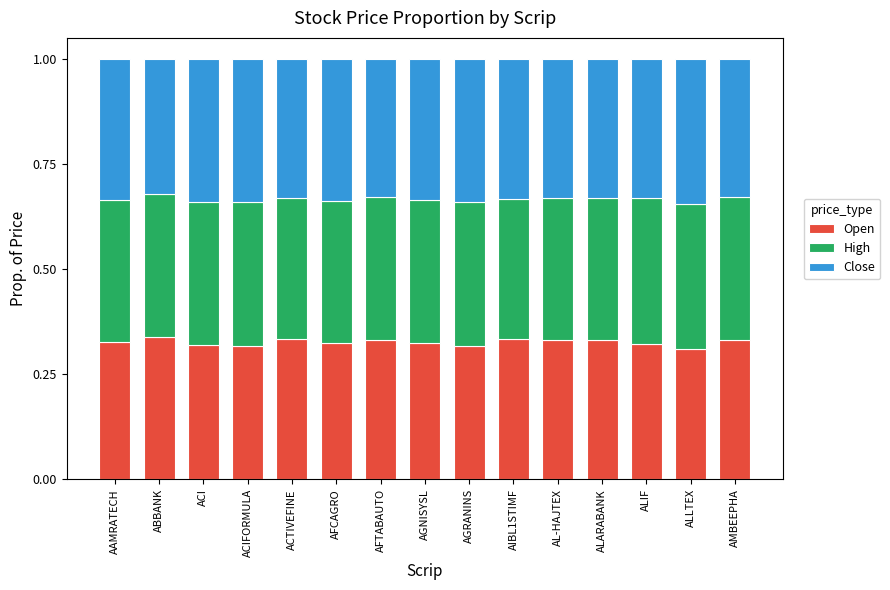

What is the total value across all series at AGRANINS?

1.0